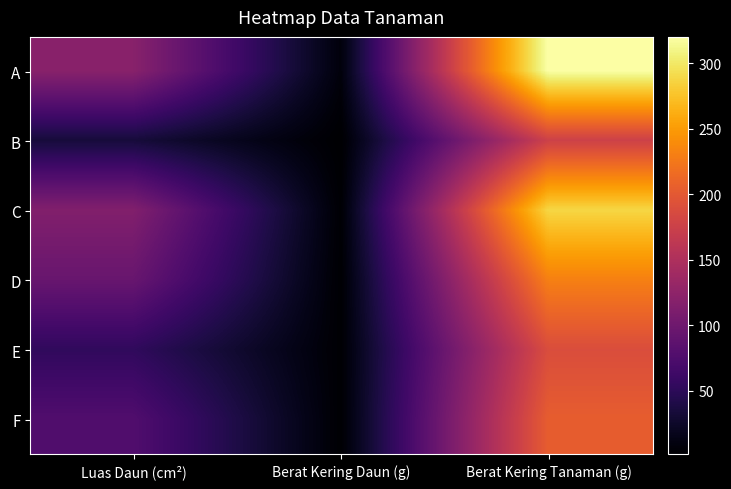

Reading right to left, extract all data points from this chart.

A: Berat Kering Tanaman (g)=320.0	Berat Kering Daun (g)=7.8	Luas Daun (cm²)=120.0
B: Berat Kering Tanaman (g)=176.0	Berat Kering Daun (g)=1.5	Luas Daun (cm²)=34.0
C: Berat Kering Tanaman (g)=288.0	Berat Kering Daun (g)=3.3	Luas Daun (cm²)=115.0
D: Berat Kering Tanaman (g)=231.0	Berat Kering Daun (g)=2.6	Luas Daun (cm²)=95.0
E: Berat Kering Tanaman (g)=189.0	Berat Kering Daun (g)=3.1	Luas Daun (cm²)=53.0
F: Berat Kering Tanaman (g)=204.0	Berat Kering Daun (g)=2.7	Luas Daun (cm²)=77.0